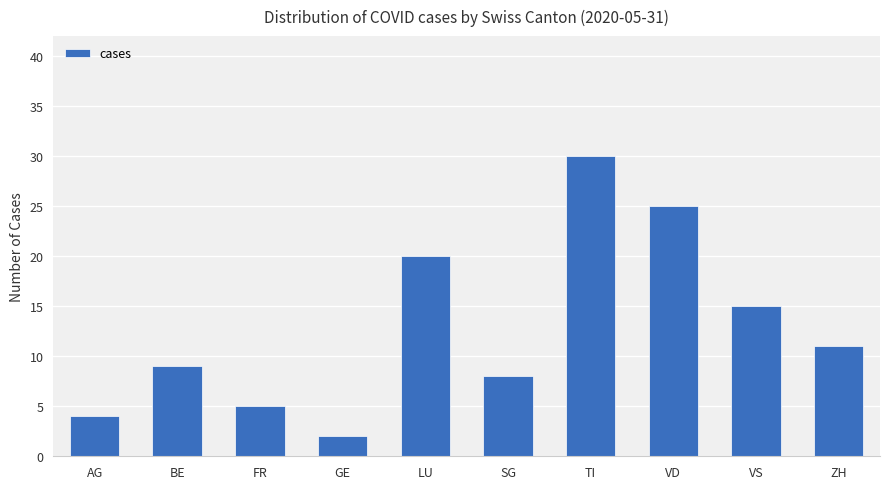

Reading left to right, what are all the values shown in this chart?

4	9	5	2	20	8	30	25	15	11